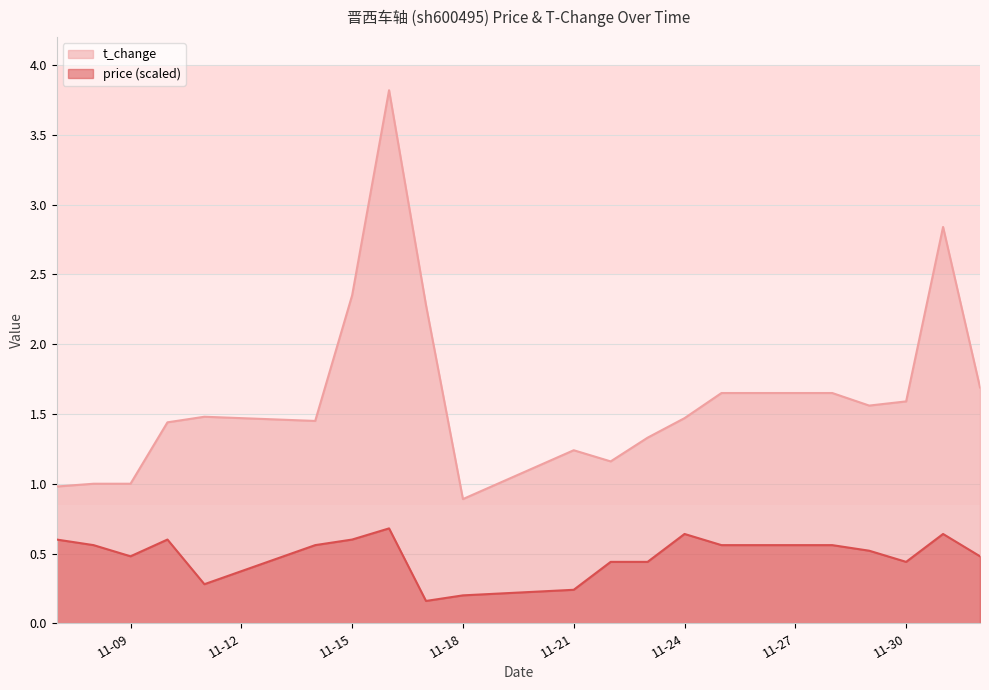

Rank the series by their maximum value, from lowest to highest.

price (scaled), t_change